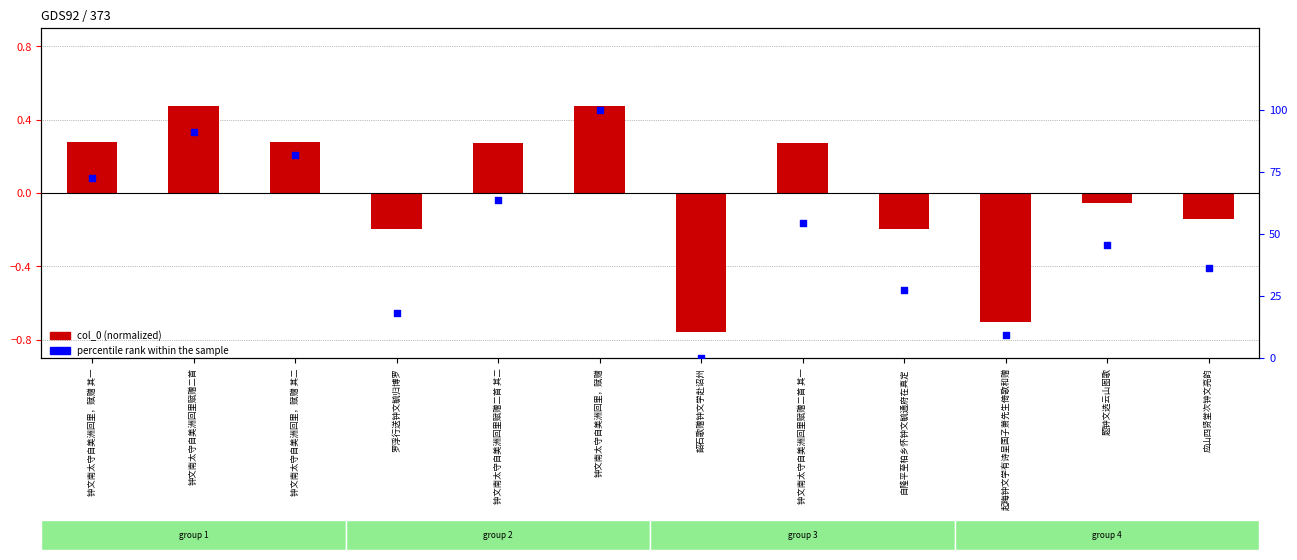

Is the value of col_0 (normalized) at 钟文南太守自美洲回里赋赠二首 greater than the value of percentile rank within the sample at 钟文南太守自美洲回里赋赠二首 其二?

No